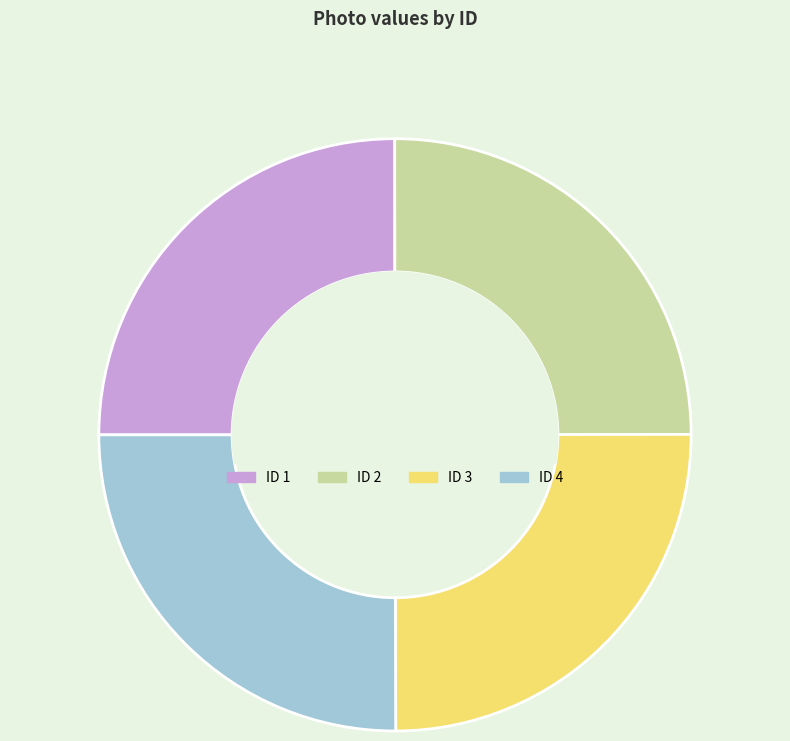

How many segments does this pie chart have?

4